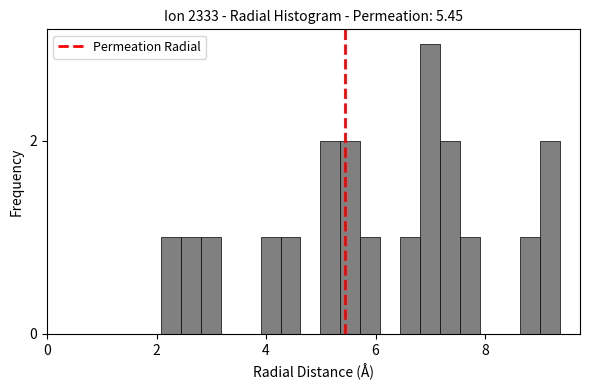

Around what value on the x-axis is the tallest bar? Give the approximate position of its centre, as read against the axis.

7.0